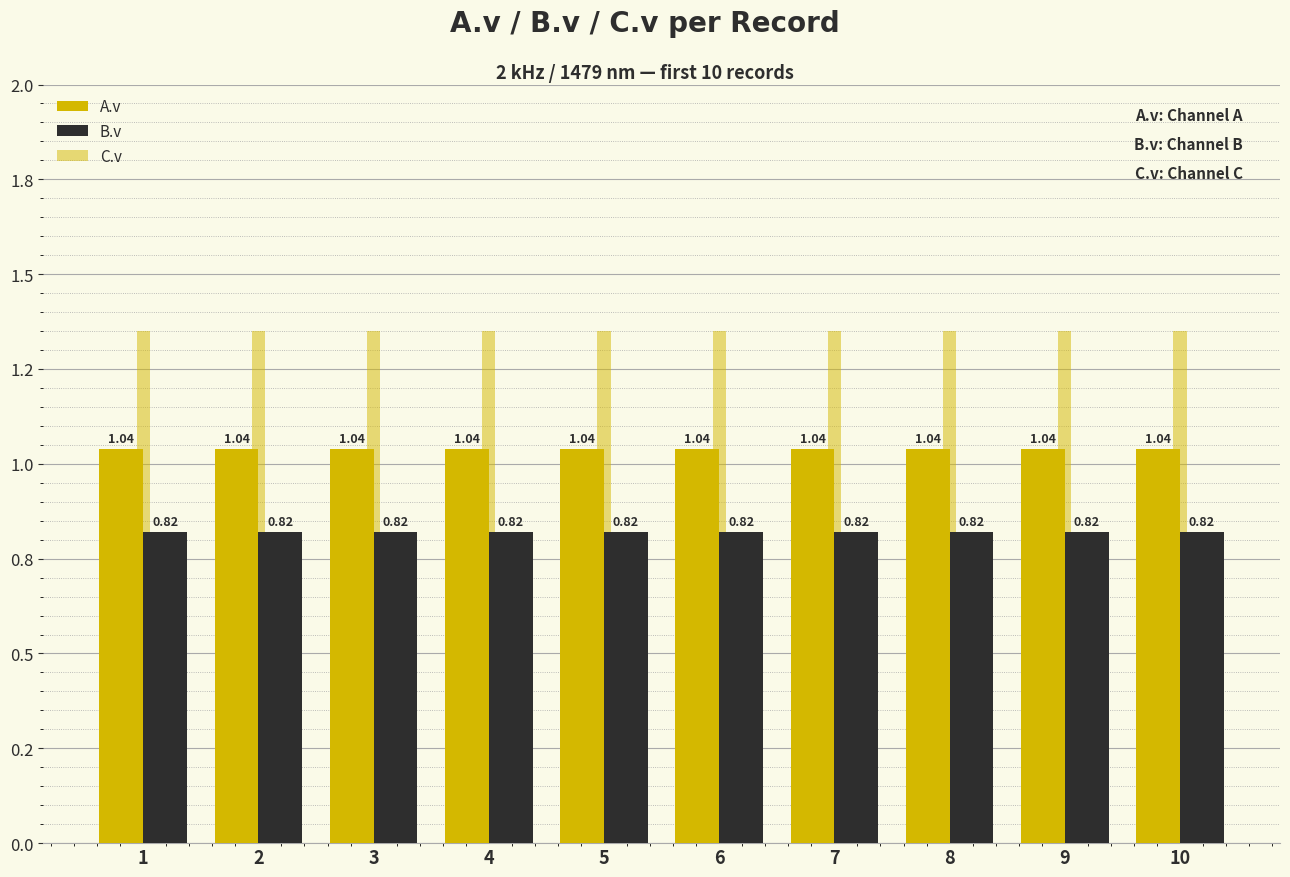

Rank the categories by B.v value from lowest to highest.

1, 2, 3, 4, 5, 6, 7, 8, 9, 10